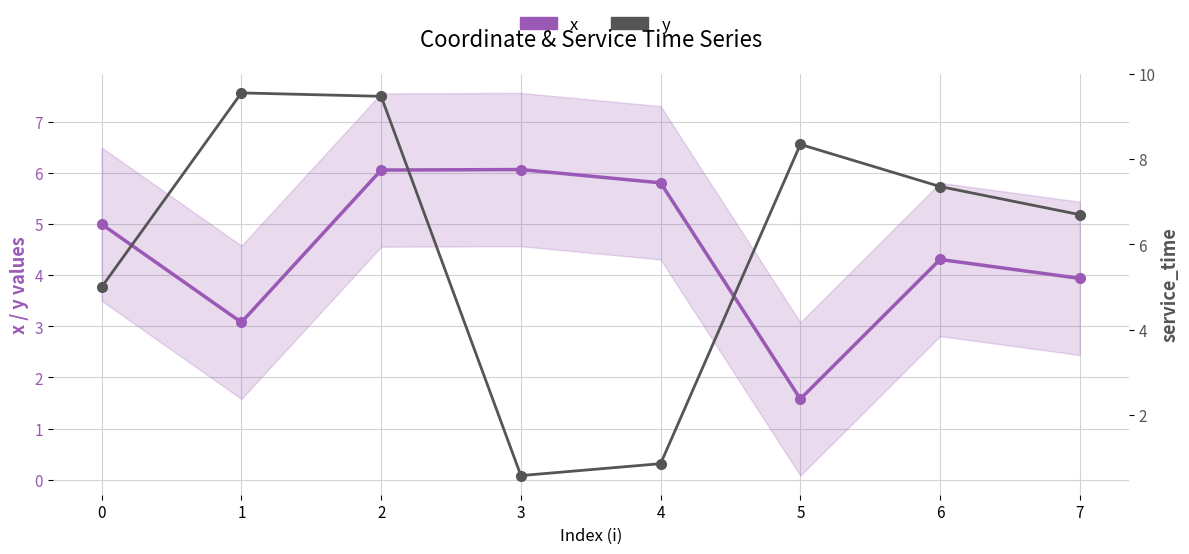

What is the value of the y point at the 2nd from the left?

9.6